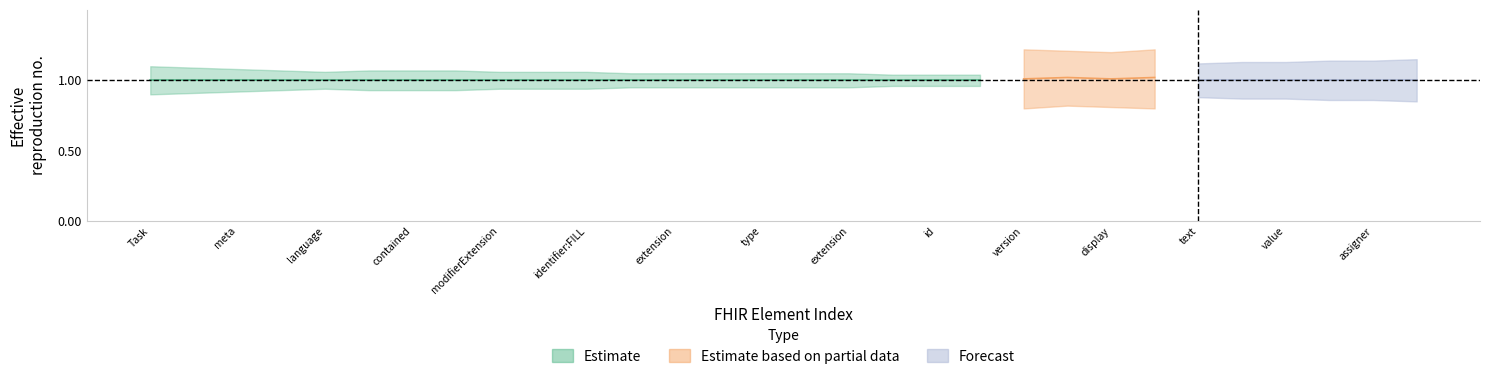

Between Task.identifier:FILL.type.id and Task.language, which is larger?

Task.identifier:FILL.type.id